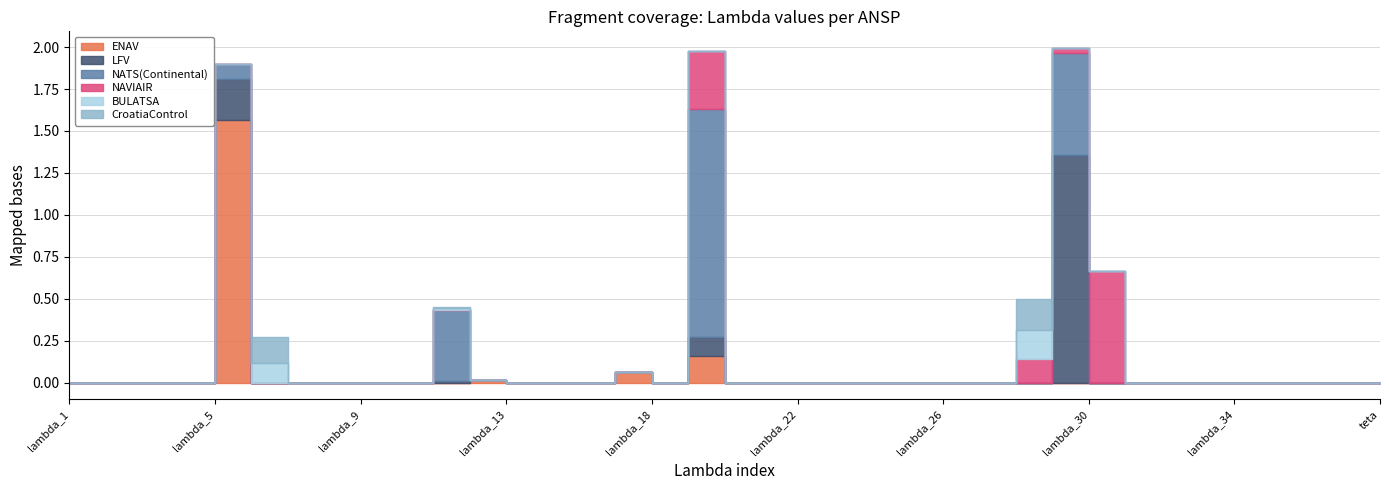

What is the difference between the highest and lowest values at lambda_5?

1.6